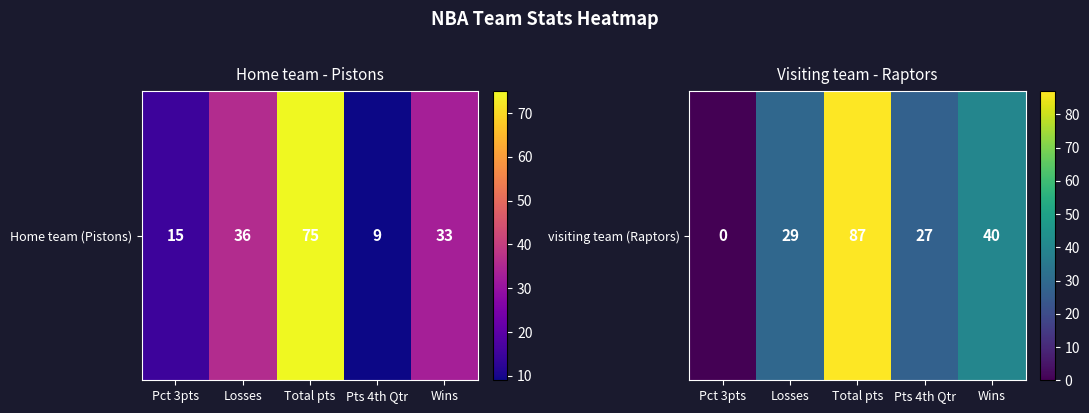

What is the sum of the values at Wins and Pts 4th Qtr?

67